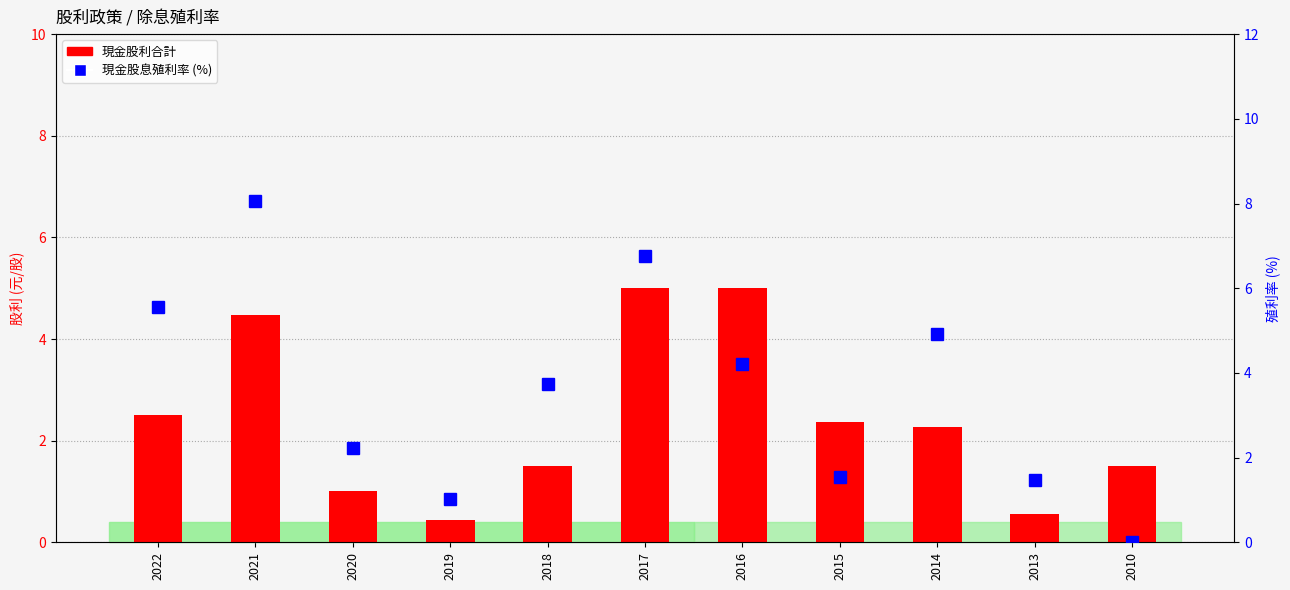

What is the total value across all series at 2020?

3.2